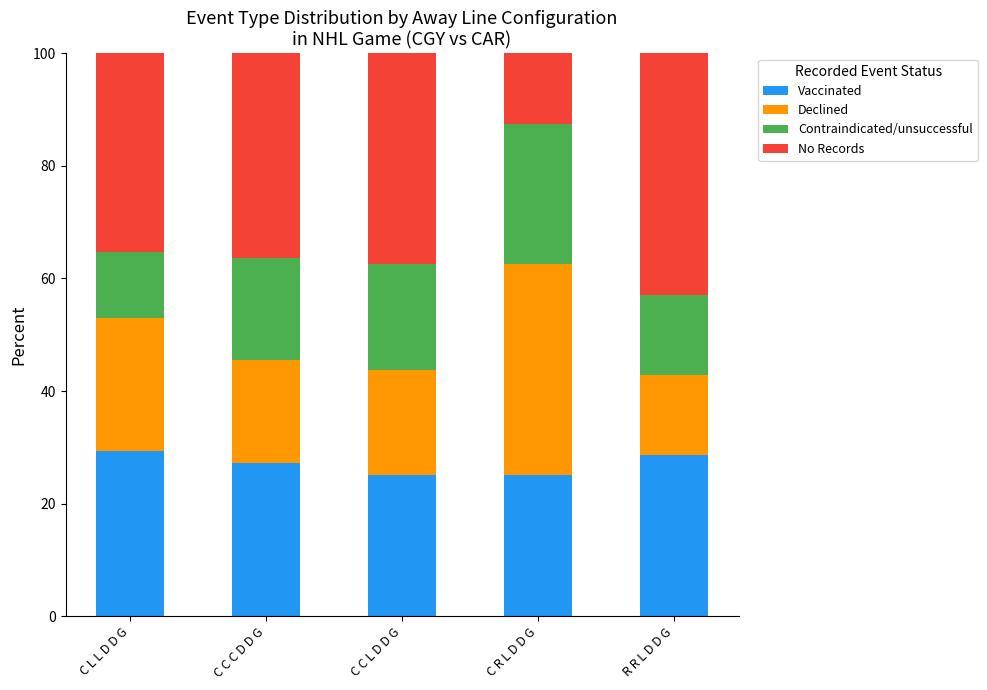

Where does the Vaccinated series first go above 27?

C L L D D G